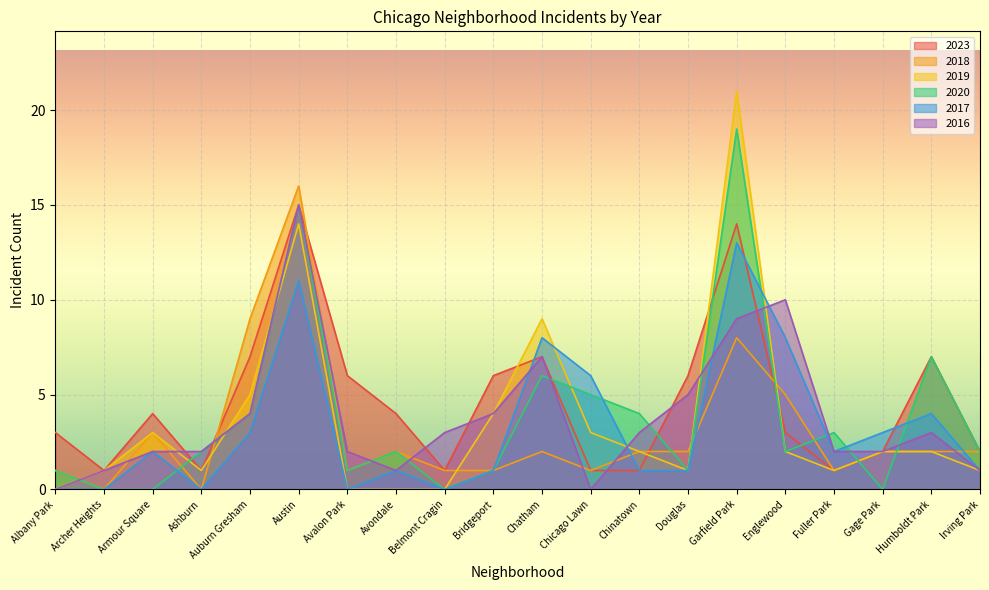

At which category does 2019 reach its first local peak?

Armour Square